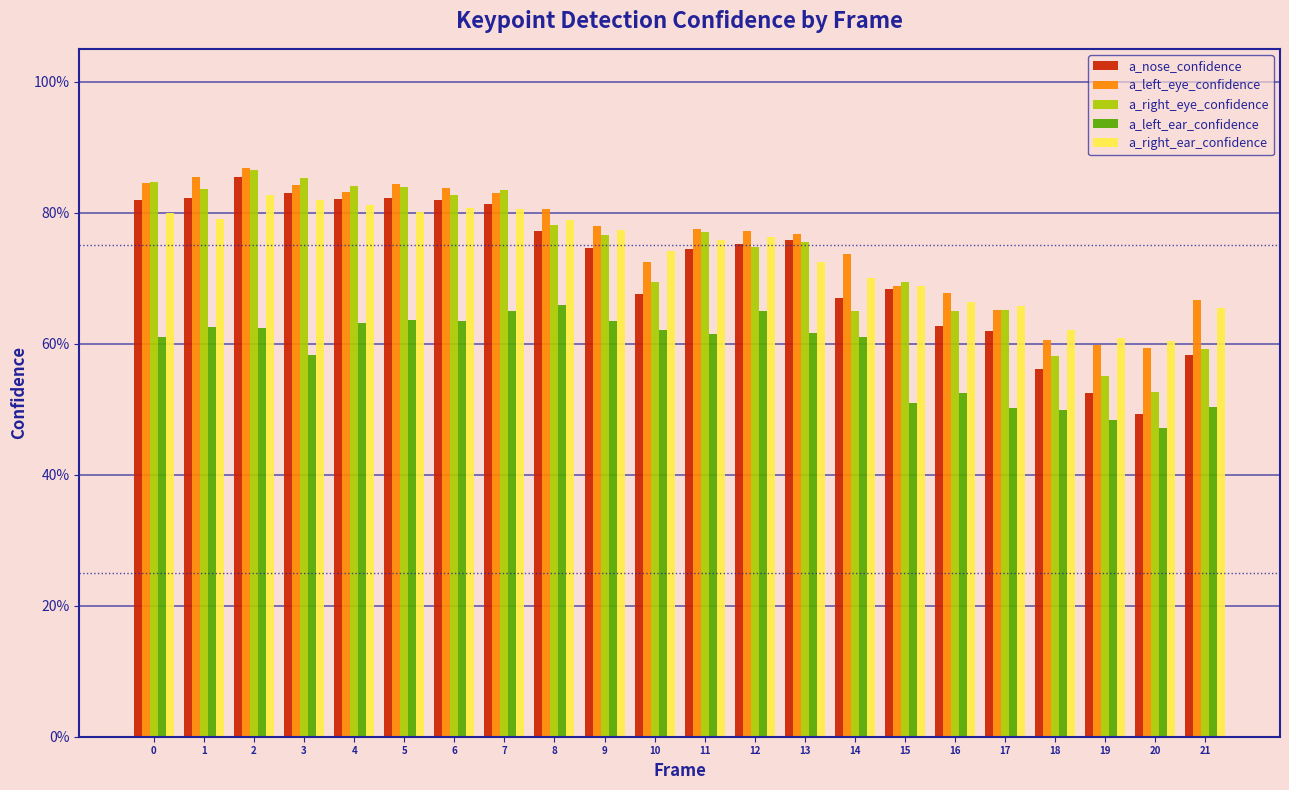

Does the chart contain any negative values?

No